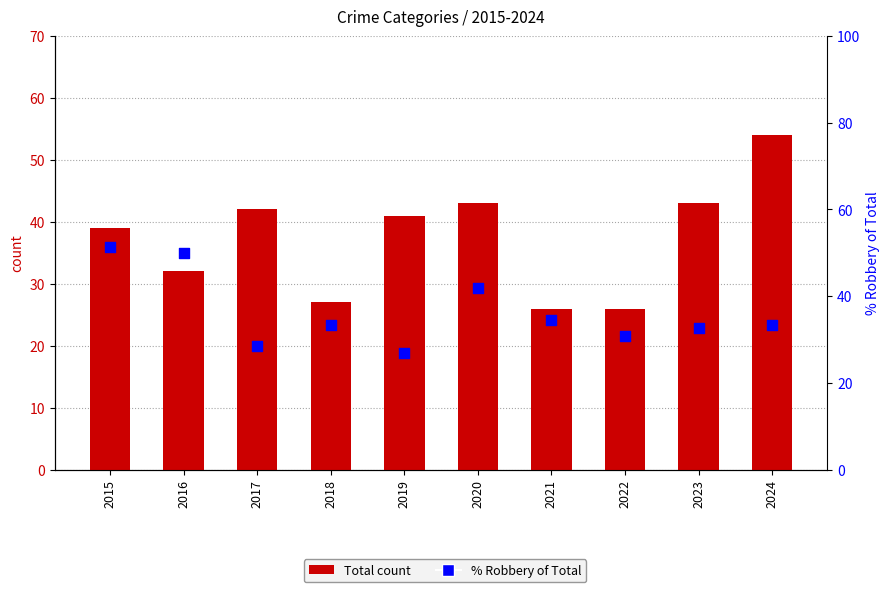

What is the total value across all series at 2016?

82.0